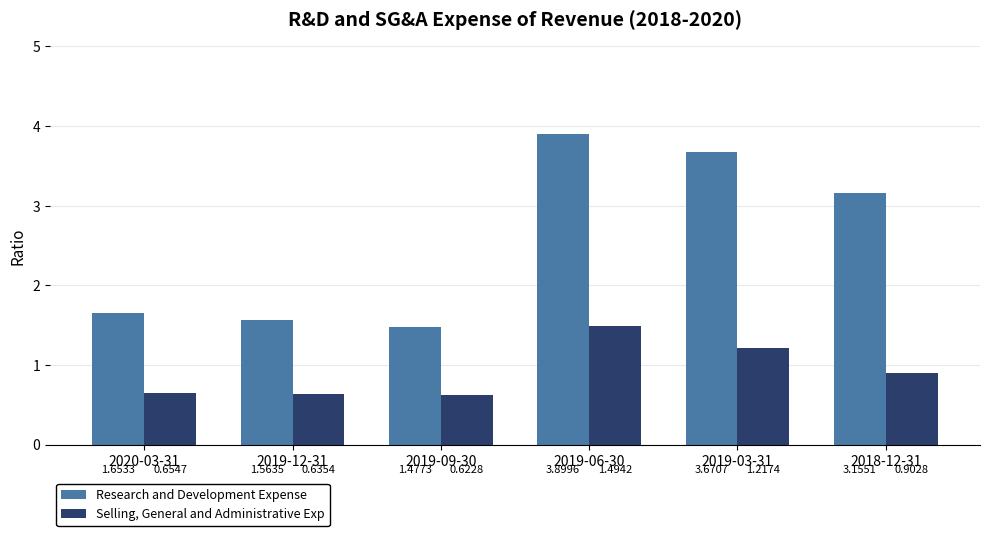

Are the bars horizontal?

No